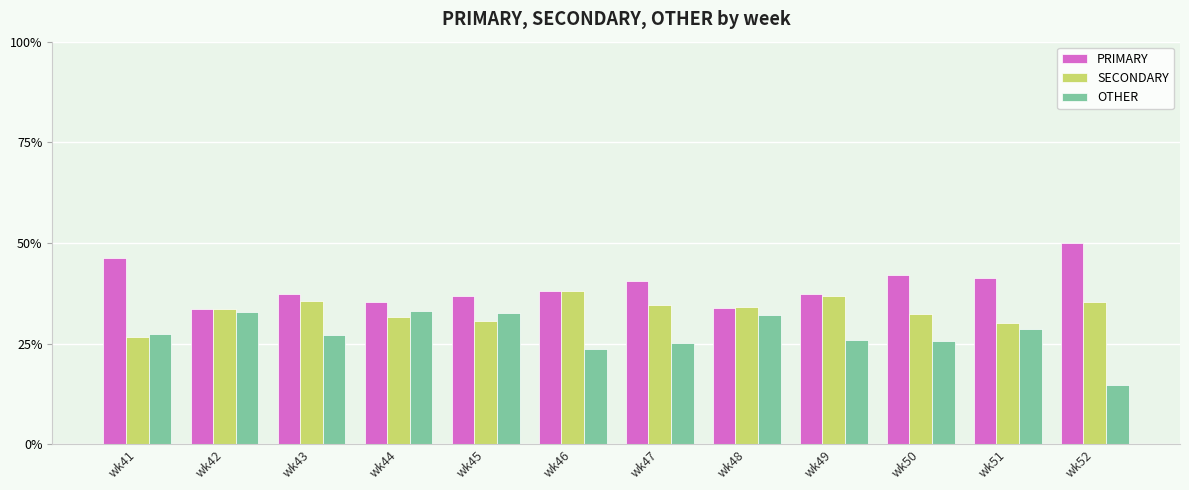

Which series has the widest spread of values?

OTHER